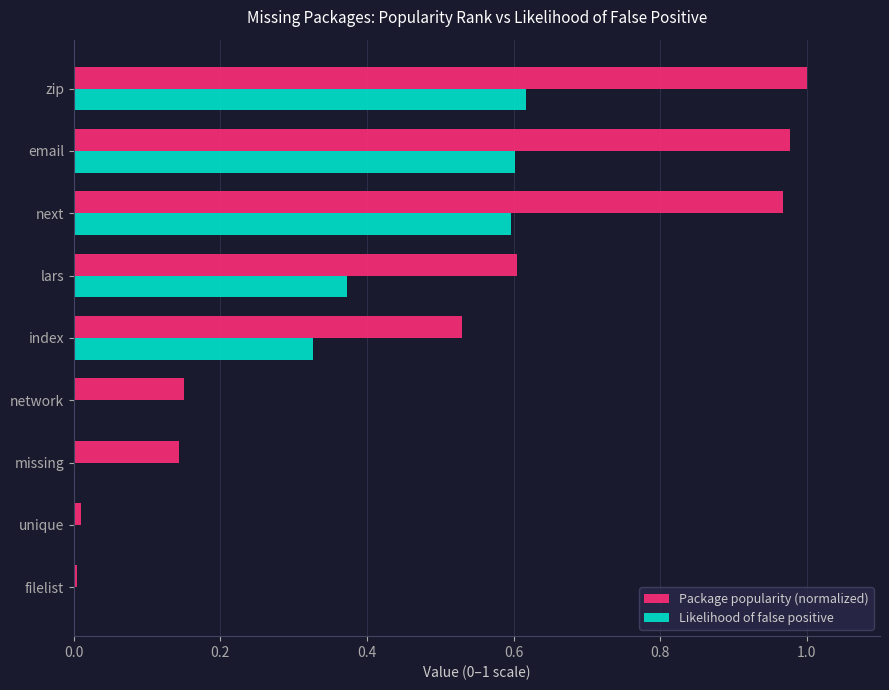

What is the sum of all Likelihood of false positive values?

2.5